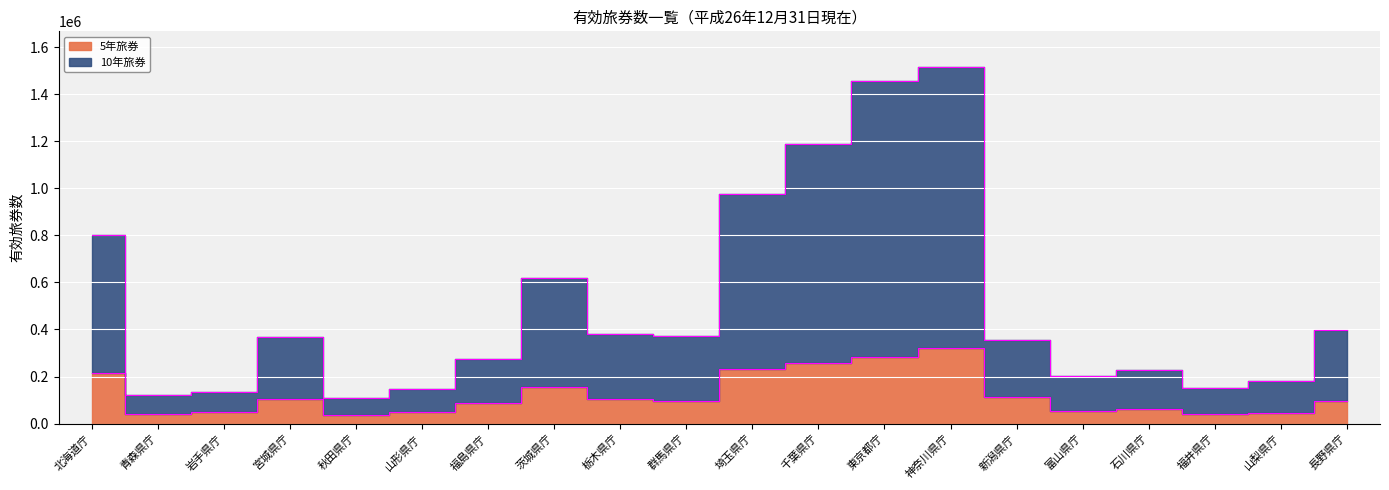

What are all the series names shown in the legend?

5年旅券, 10年旅券